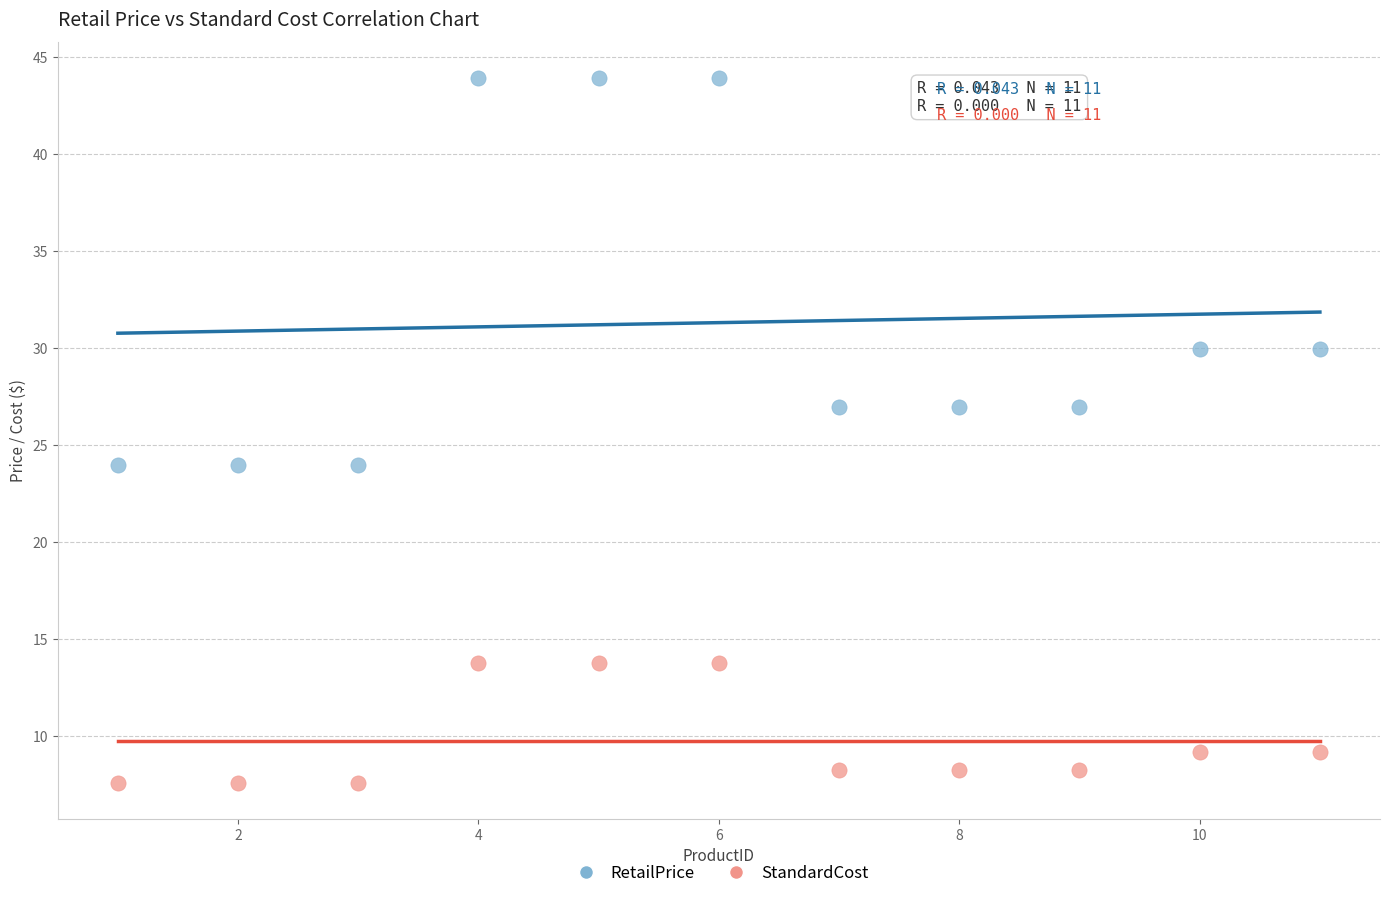

What are all the series names shown in the legend?

RetailPrice, StandardCost